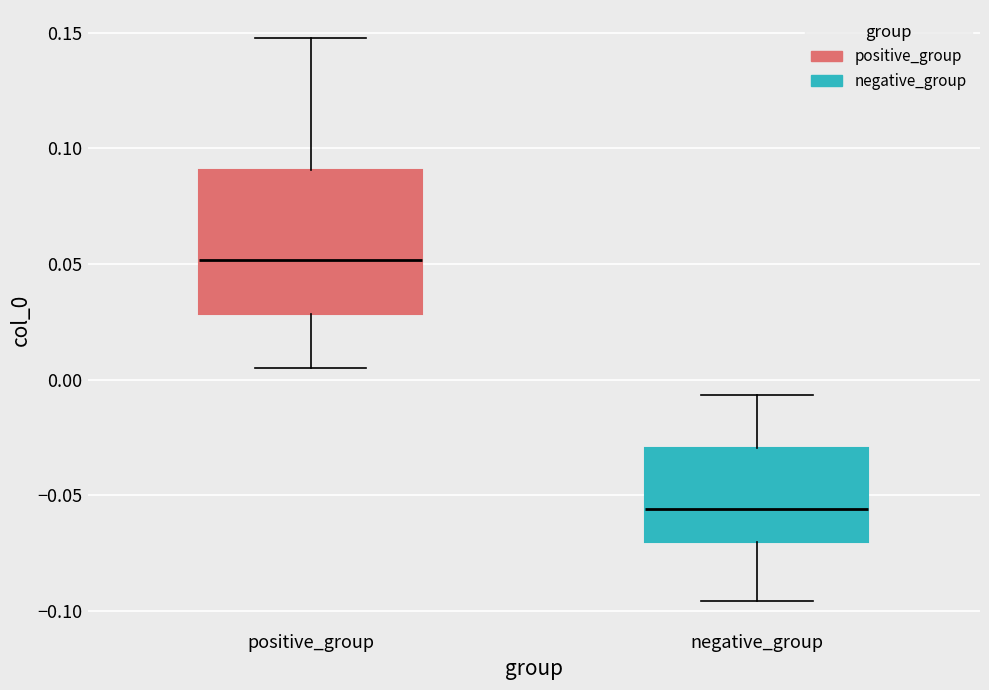

Reading left to right, transcribe this box plot: for each box, give where its median line is, the range the box spans, and where its two whiskers end, as read against the y-axis. The values are not printed on the chart, so give them approximately, as read against the axis.

positive_group: median 0.050, box 0.030 to 0.090, whiskers 0.005 to 0.150
negative_group: median -0.055, box -0.070 to -0.030, whiskers -0.095 to -0.005